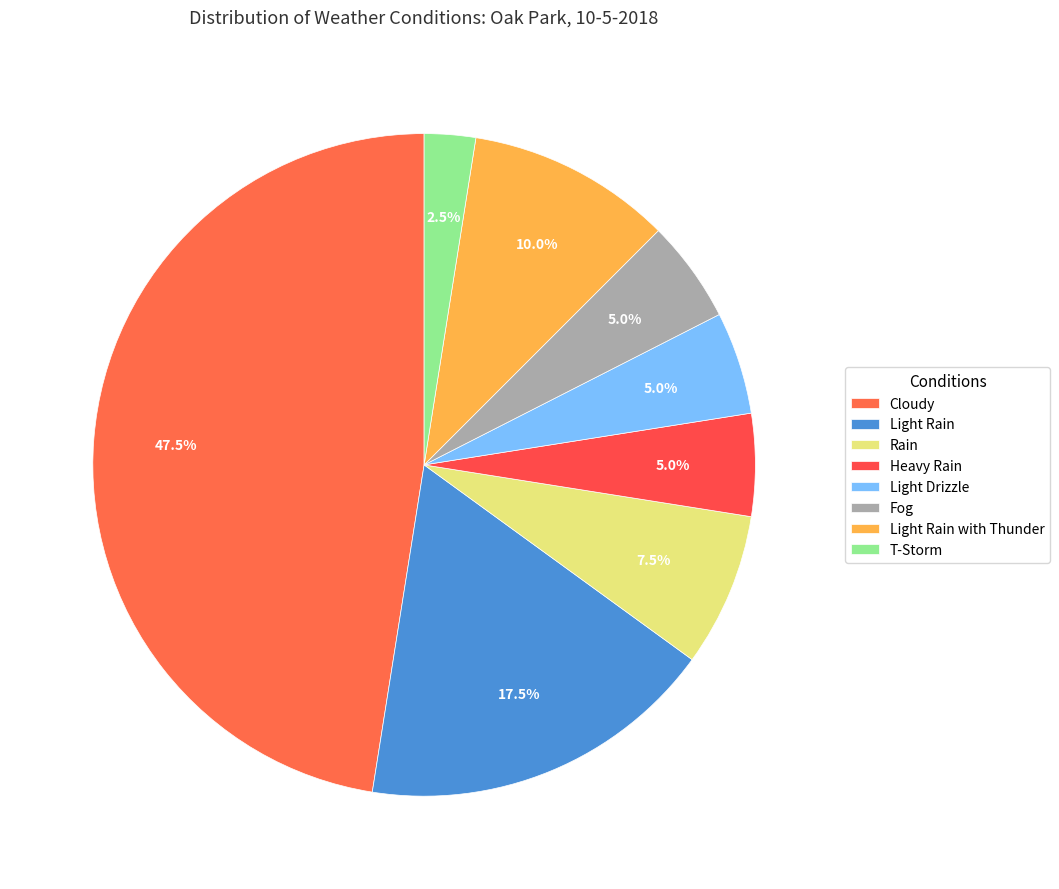

Which has a higher value, Cloudy or Light Rain with Thunder?

Cloudy